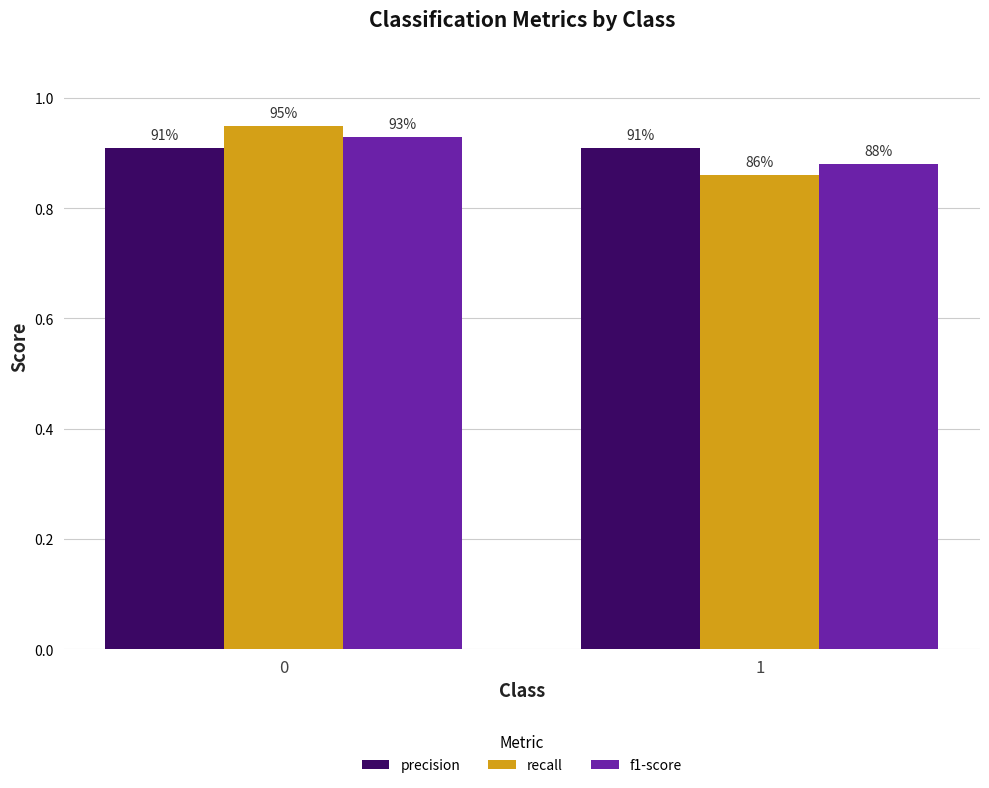

Are the bars horizontal?

No